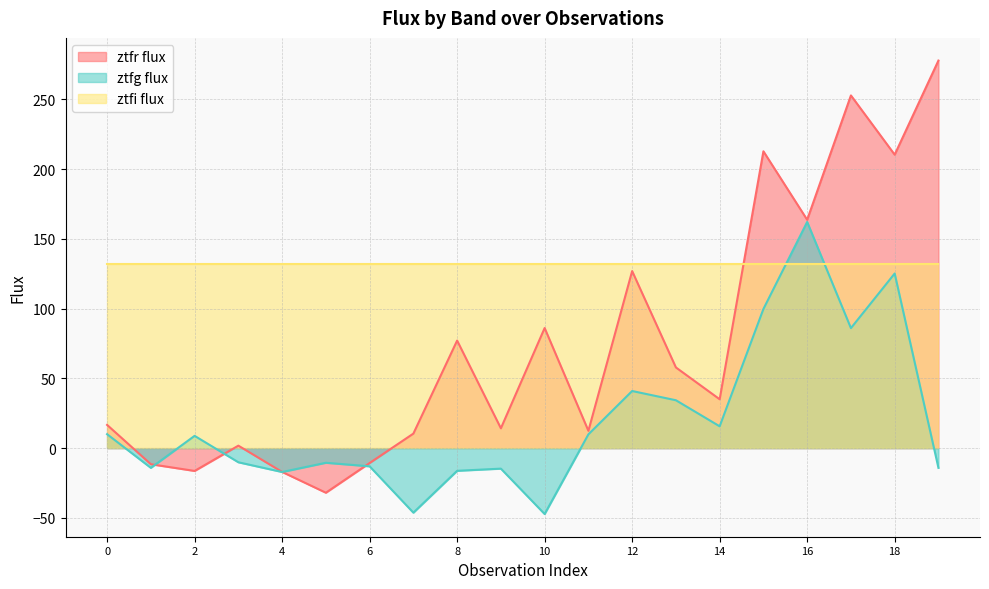

How many data points in ztfg flux are above 8?

10